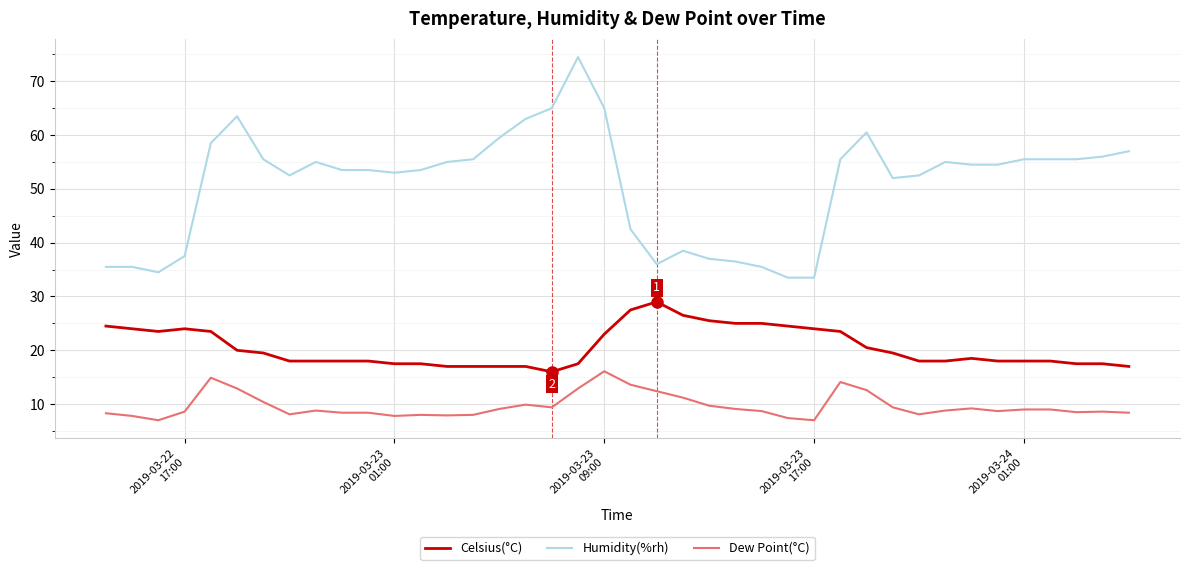

True or false: Dew Point(°C) and Celsius(°C) intersect in this chart.

False